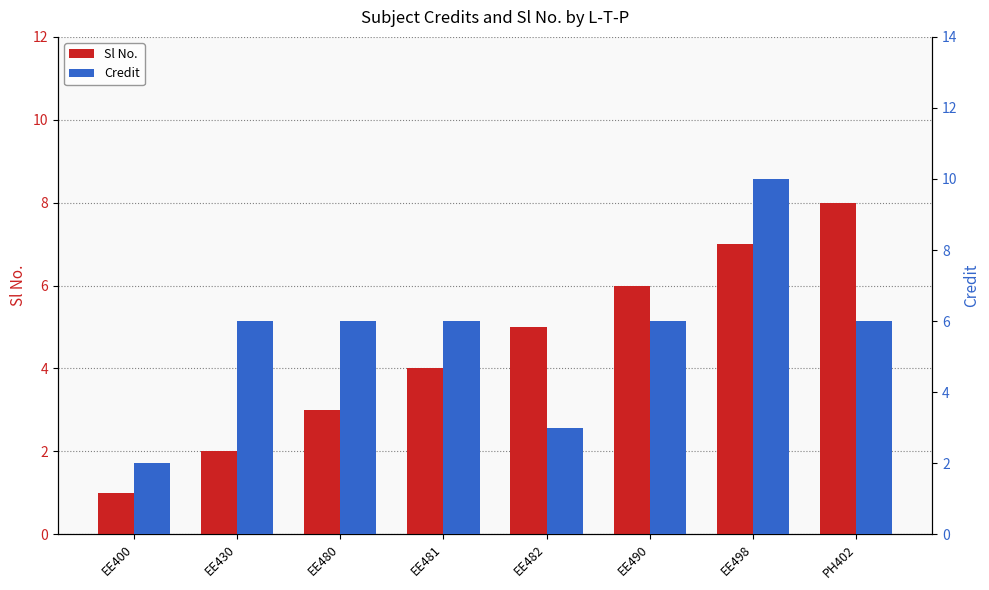

What is the difference between the maximum and minimum values in the Credit series?

8